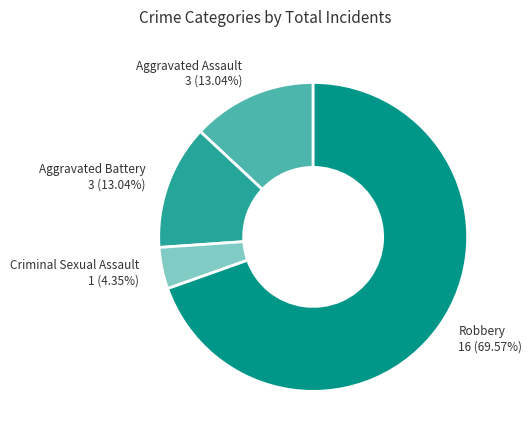

Is there any slice that represents more than half of the pie?

Yes